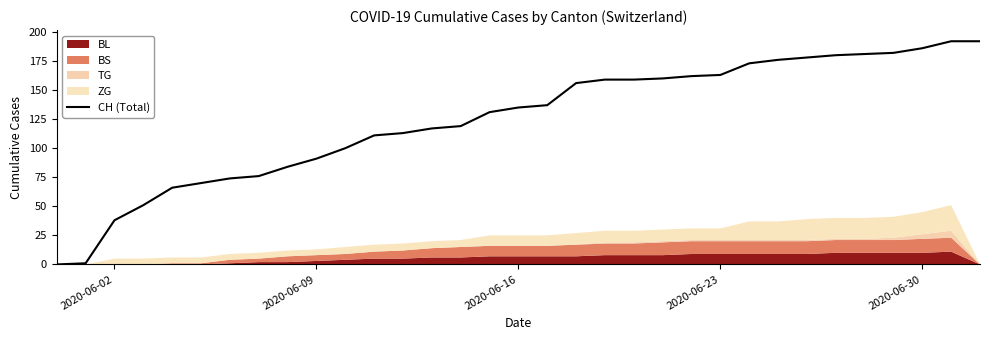

True or false: the data has more than 2 interior local peaks.

False